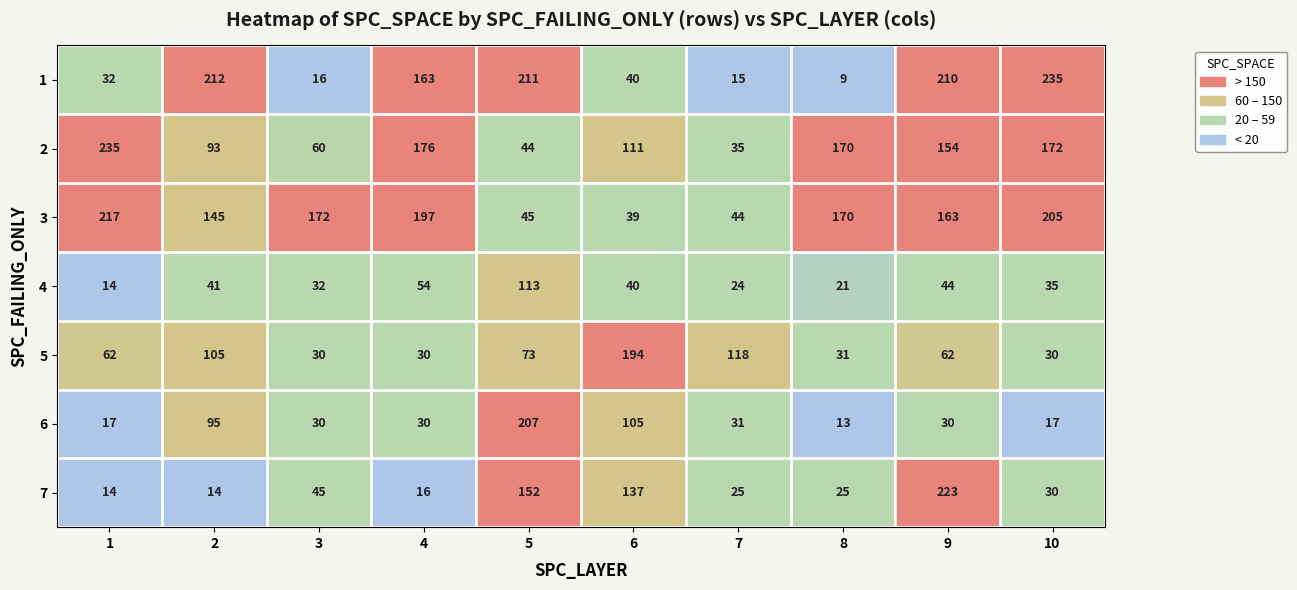

Is it true that 4 equals 31 at 8?

False